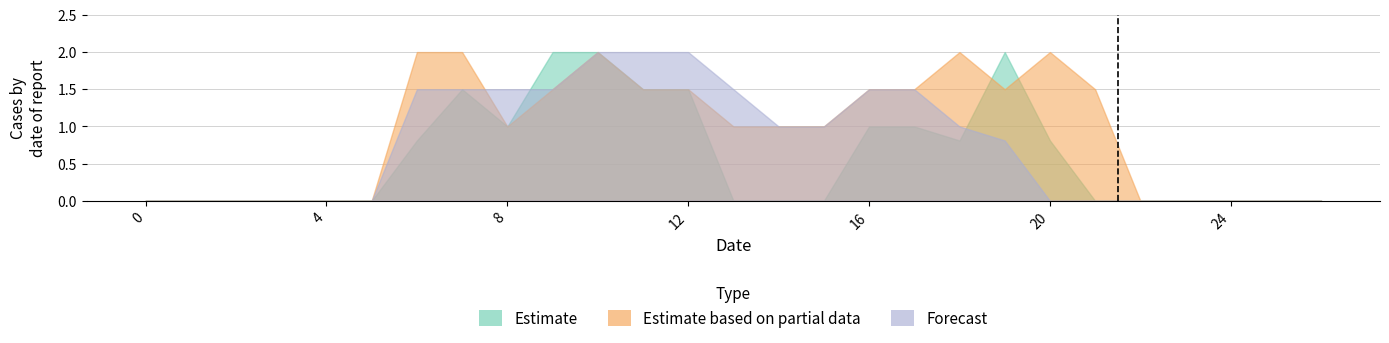

Which series changed the most between 0 and 23?

Estimate